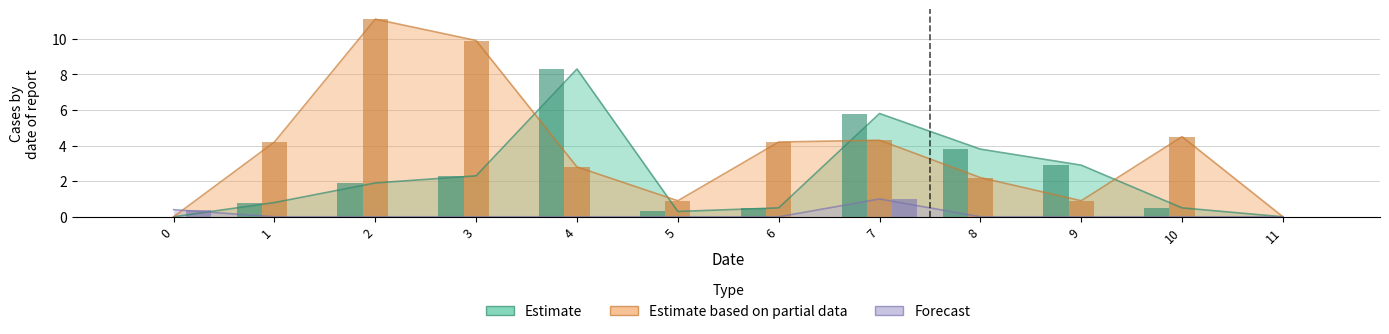

The value of col_1 at 8 is 5.3. True or false?

False